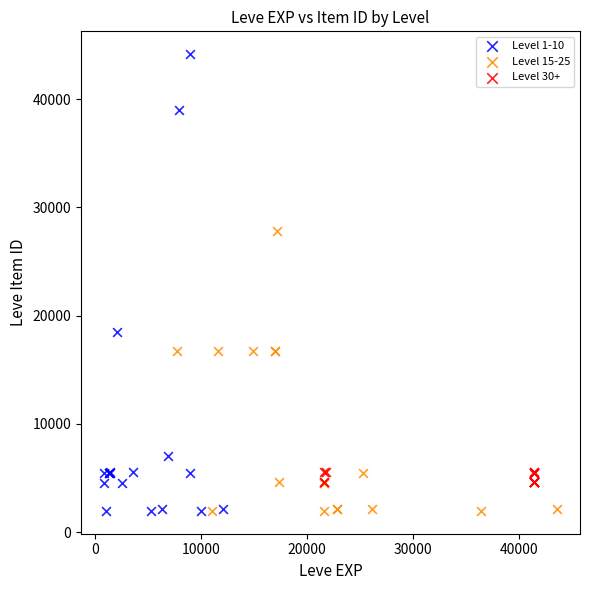

Which series contains the highest Y value?

Level 1-10